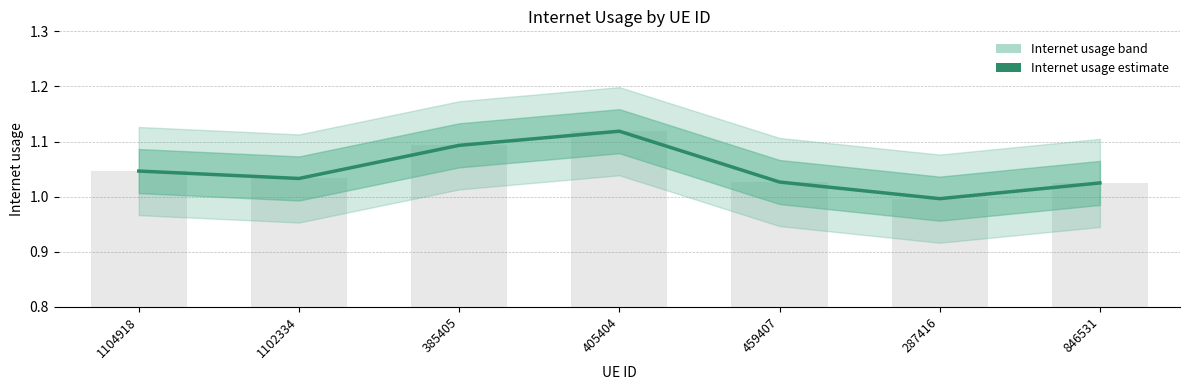

Between 1102334 and 1104918, which is larger?

1104918